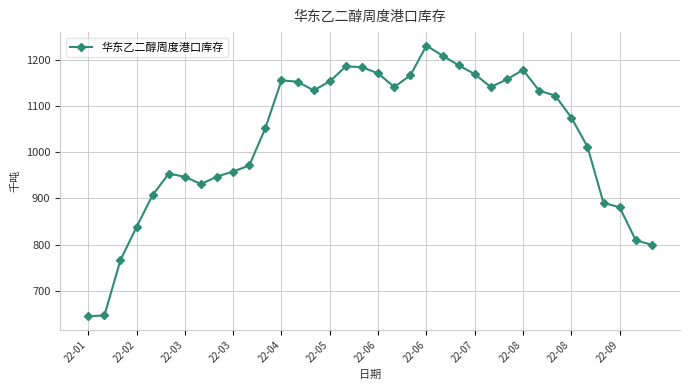

True or false: there are more than 0 points higher than both neighbors.

True